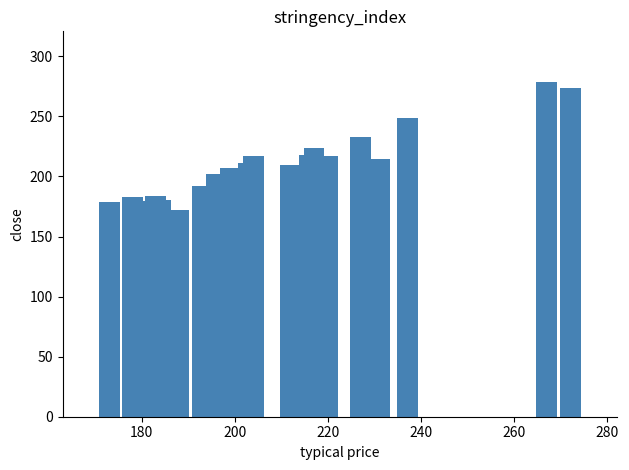

The chart shows a value of 82.3 at 17. True or false?

False